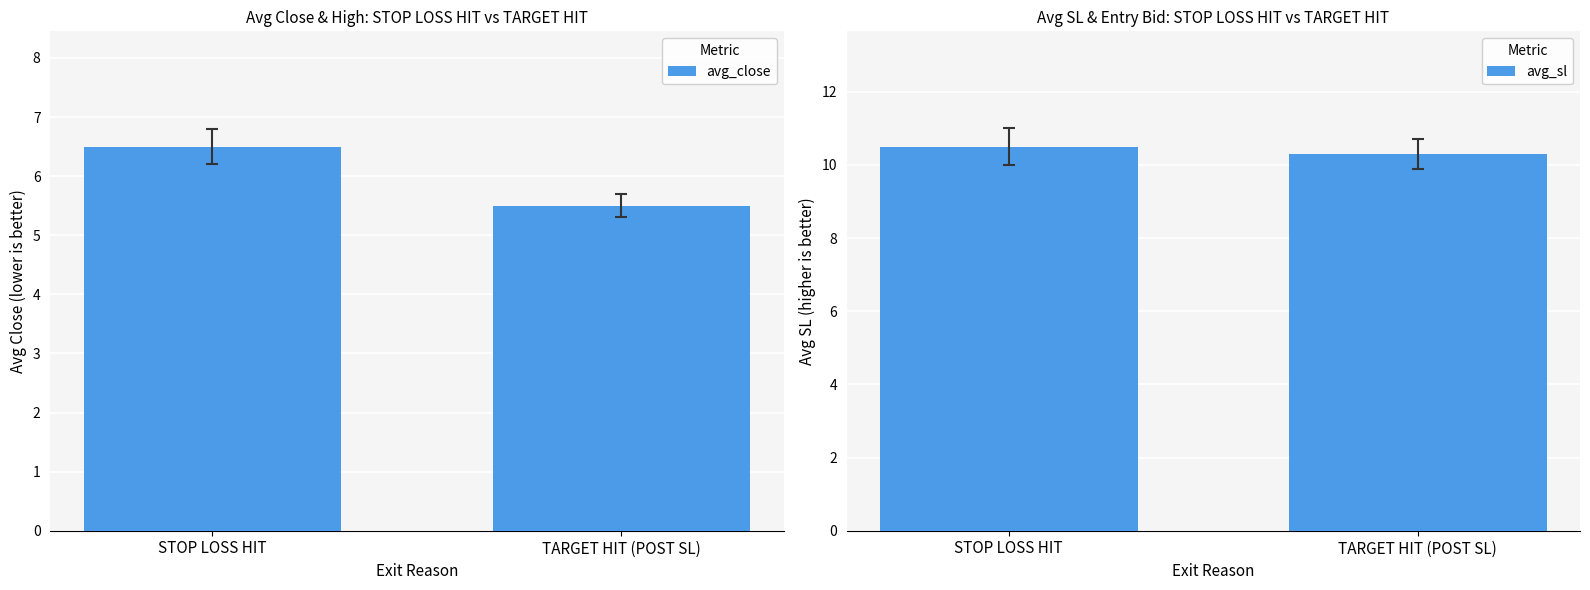

Which series has the largest range (max minus min)?

avg_close